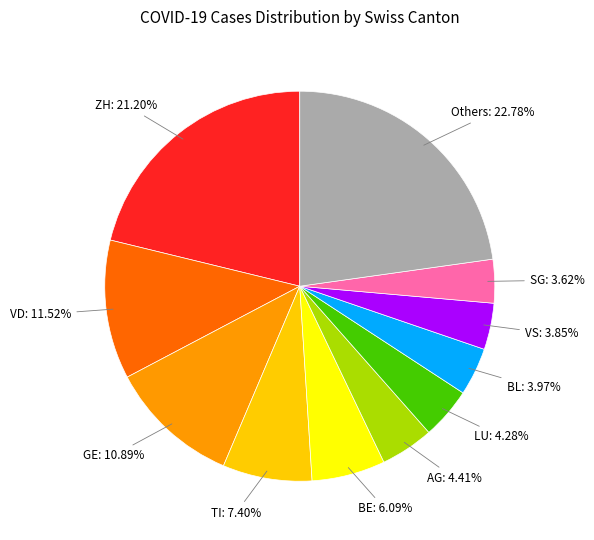

Does any single category account for the majority?

No